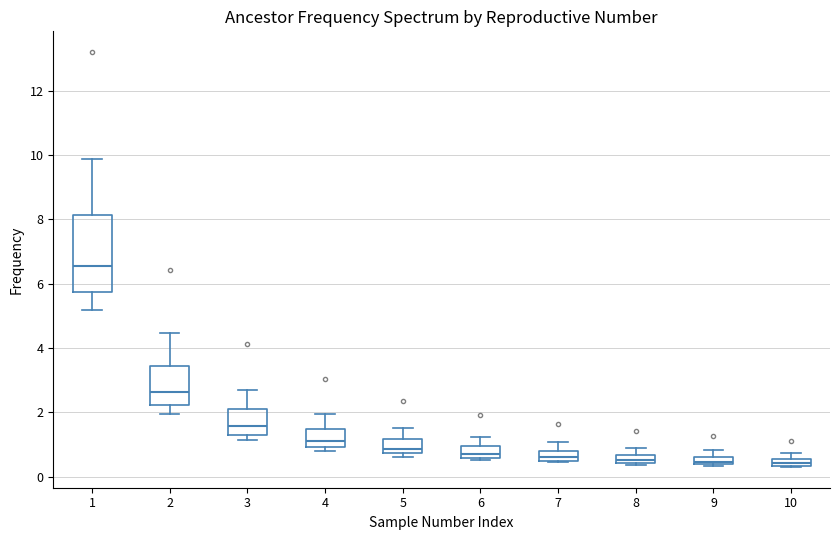

Where does the upper whisker of the box at x = 6 end on the y-axis? The values are not printed on the chart, so give them approximately, as read against the axis.

1.2